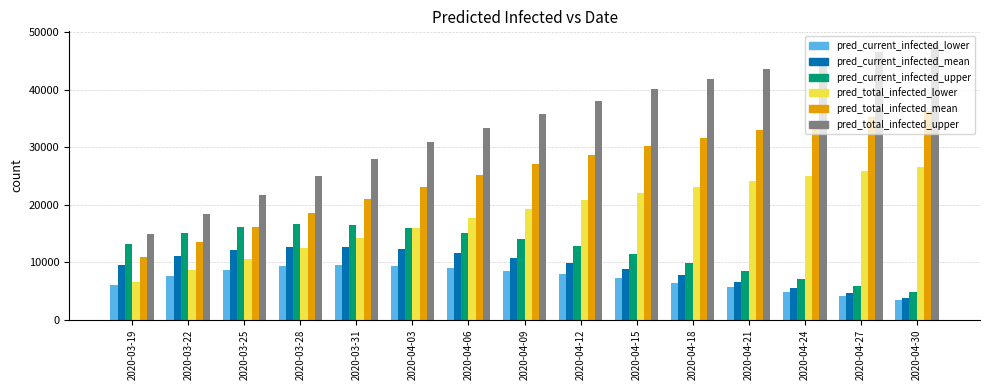

The pred_current_infected_mean series shows 9892 at 2020-04-12. True or false?

True